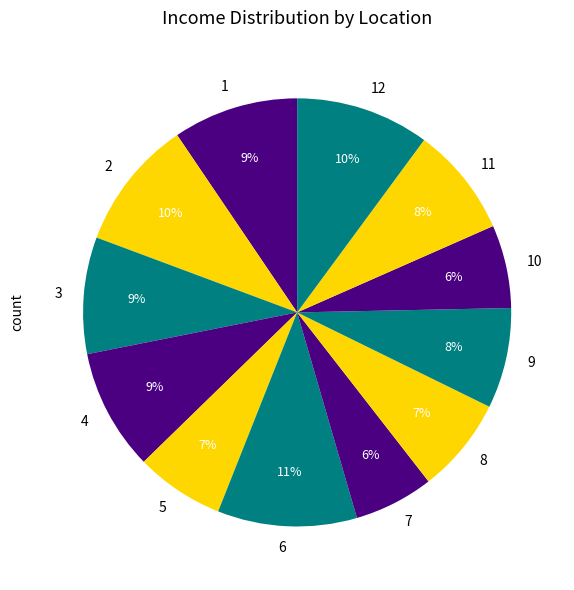

What is the ratio of the value at 10 to the value at 12?

0.6